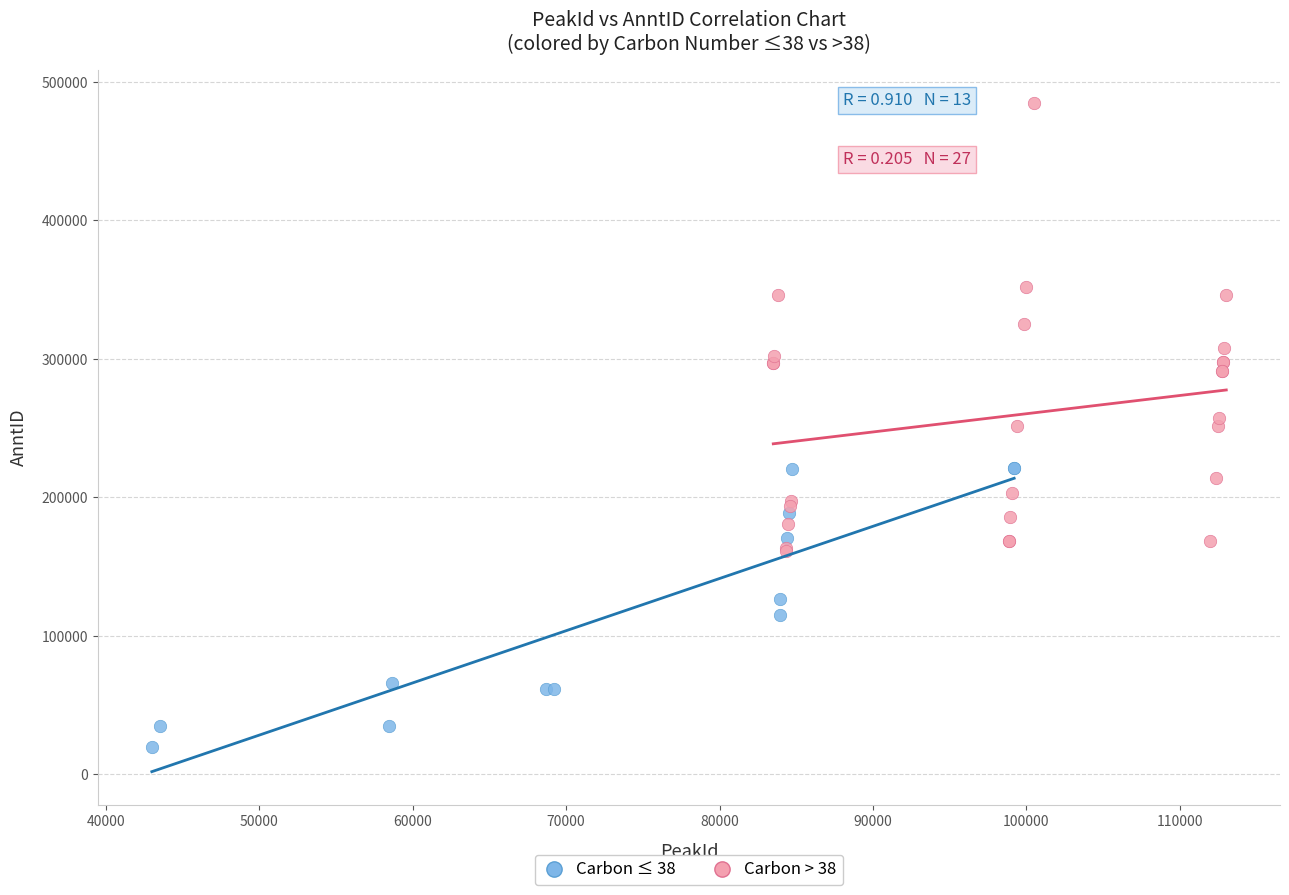

Which series reaches the maximum Y coordinate?

Carbon > 38